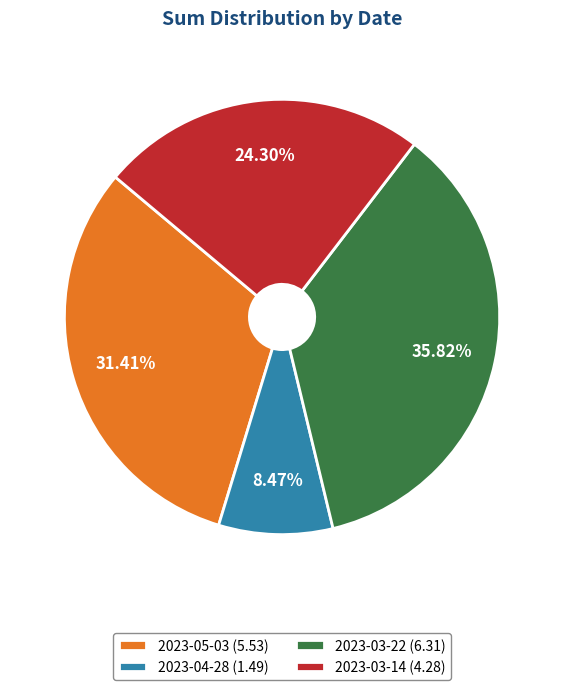

Which category has the biggest portion of the pie?

2023-03-22